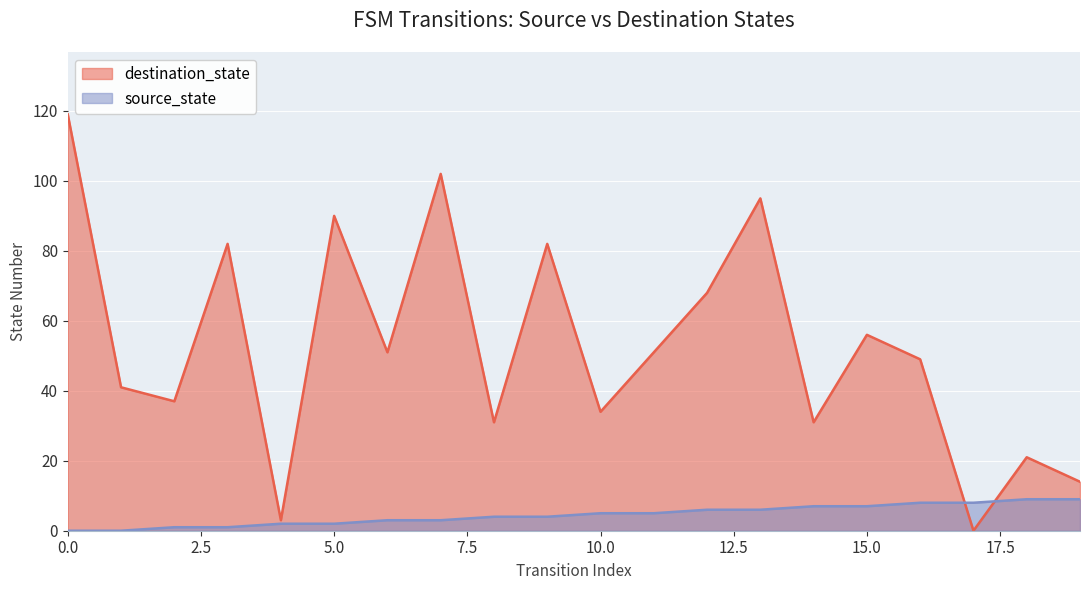

Reading left to right, extract all data points from this chart.

source_state: 0	0	1	1	2	2	3	3	4	4	5	5	6	6	7	7	8	8	9	9
destination_state: 119	41	37	82	3	90	51	102	31	82	34	51	68	95	31	56	49	0	21	14